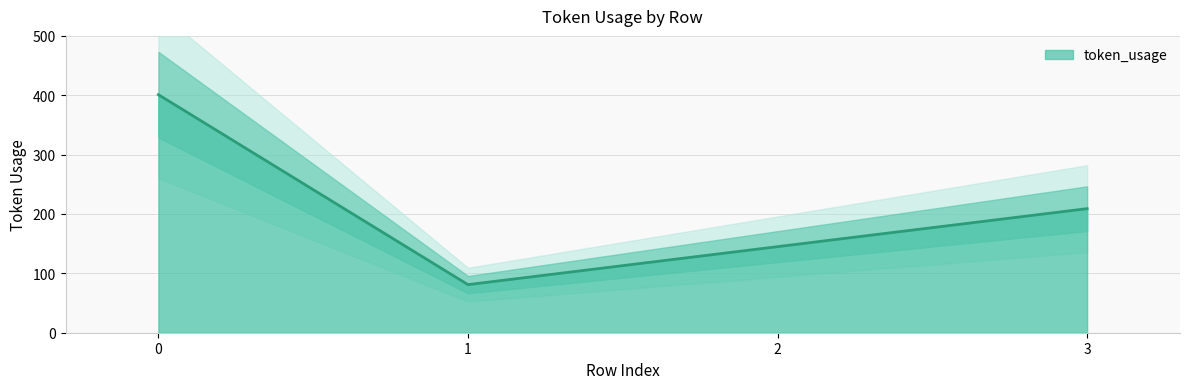

Reading left to right, extract all data points from this chart.

401	81	145	209